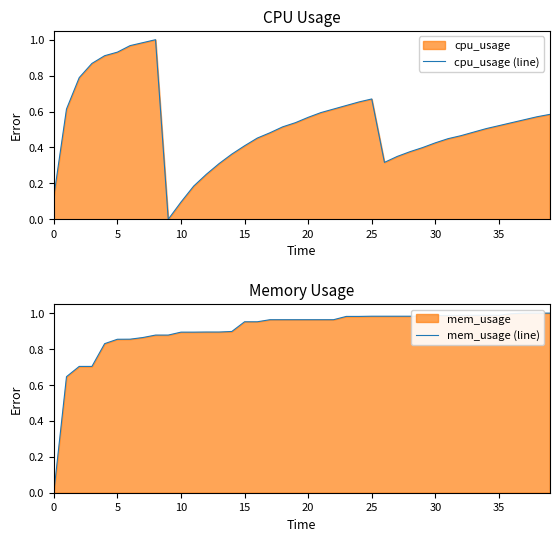

Count the number of data series in this chart.

2